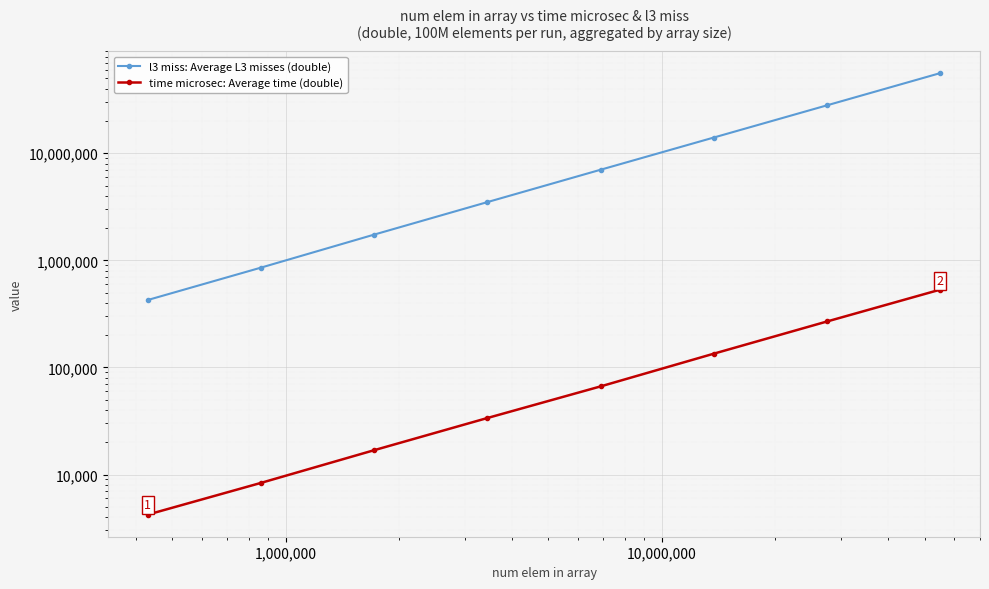

Reading right to left, transcribe all the data shown in this chart.

l3 miss: Average L3 misses (double): 56140008.0	28076475.6	14044398.2	7023838.2	3501235.0	1740308.8	855229.4	426093.6
time microsec: Average time (double): 533456.6	268861.0	134521.8	66537.4	33707.6	16870.4	8348.4	4219.0